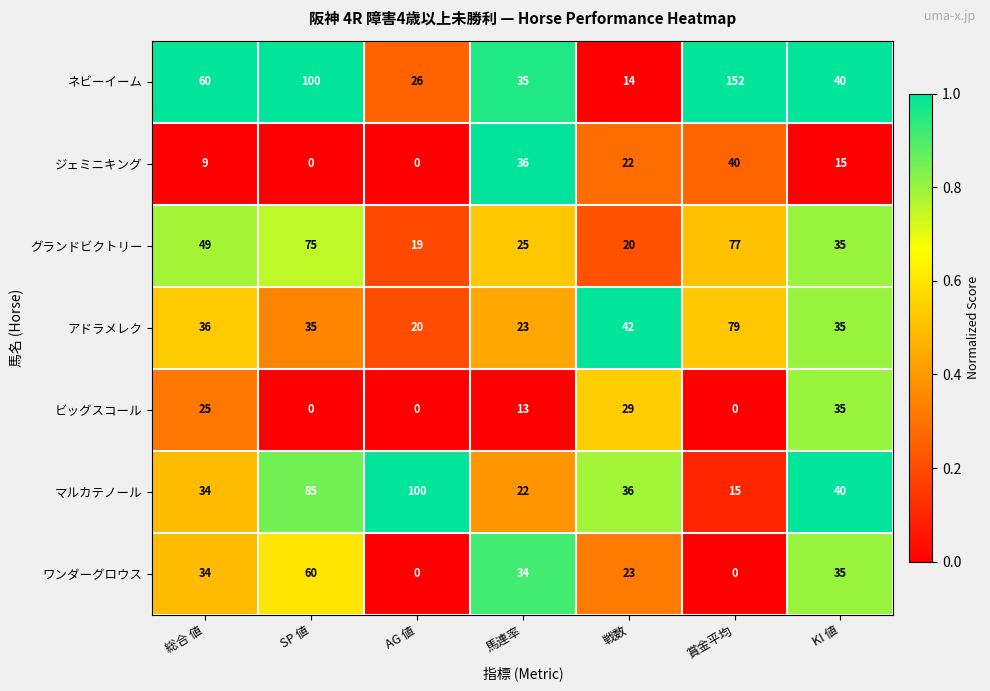

Count the ビッグスコール values in the range 0 to 29.

6